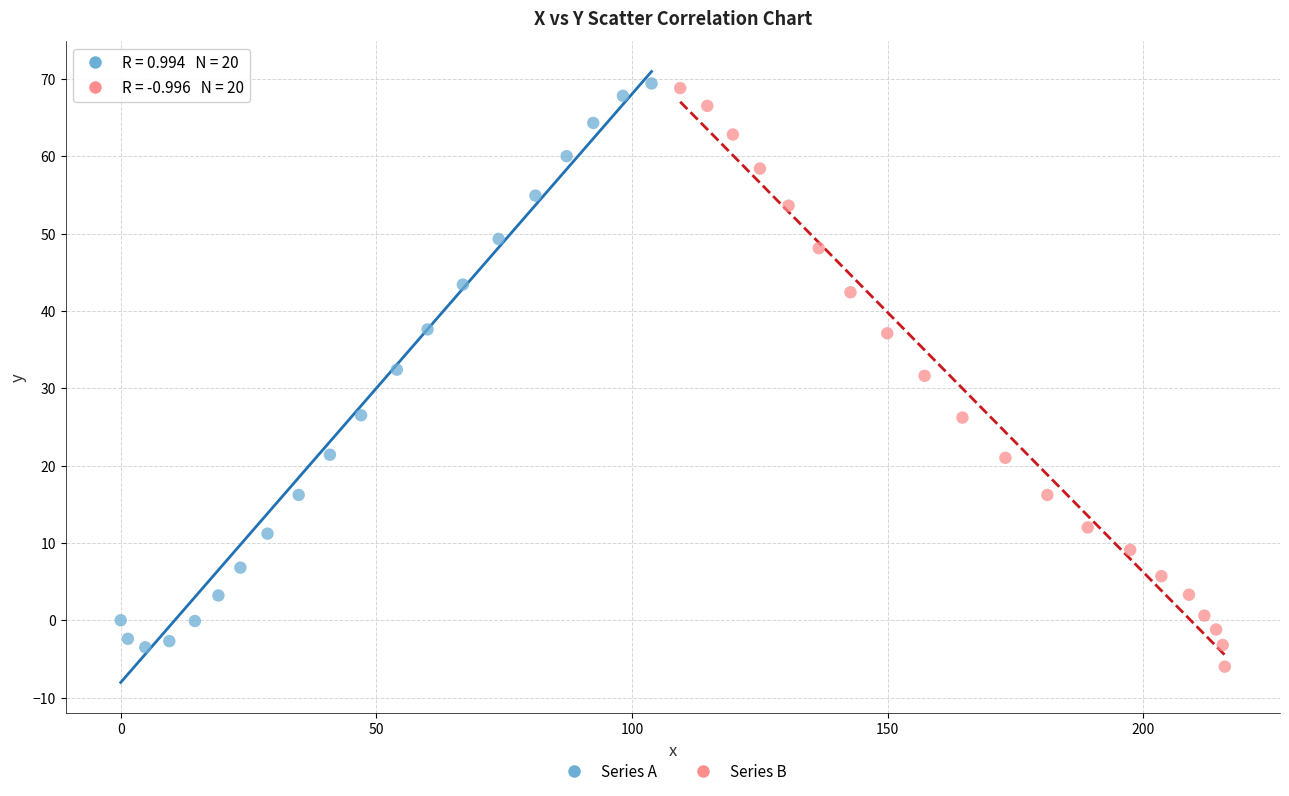

What are all the series names shown in the legend?

Series A, Series B